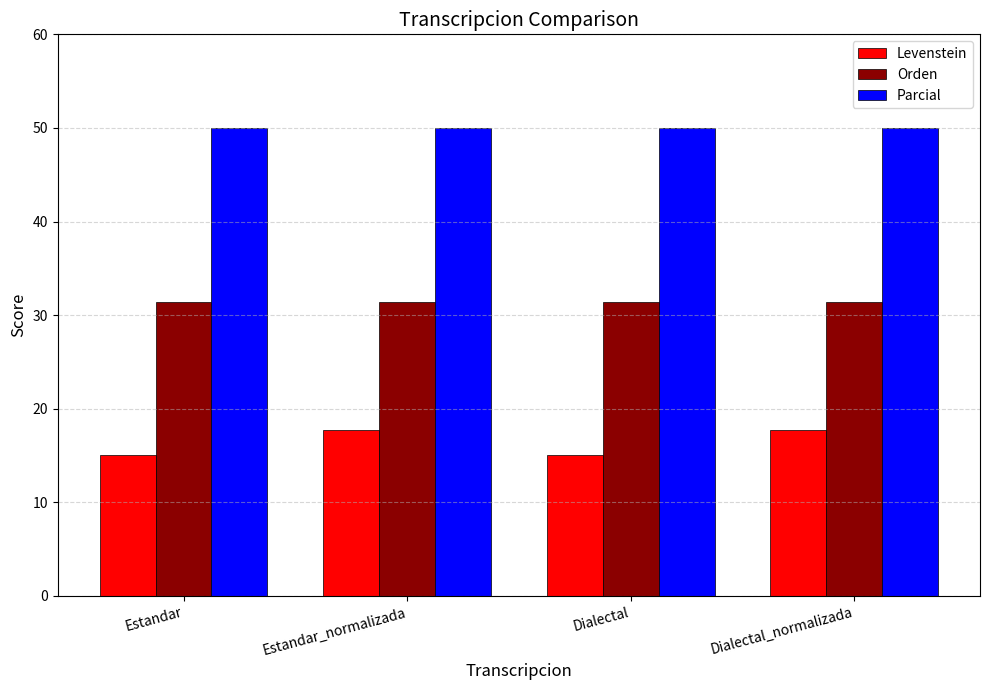

What is the difference between the highest and lowest values at Dialectal_normalizada?

32.2